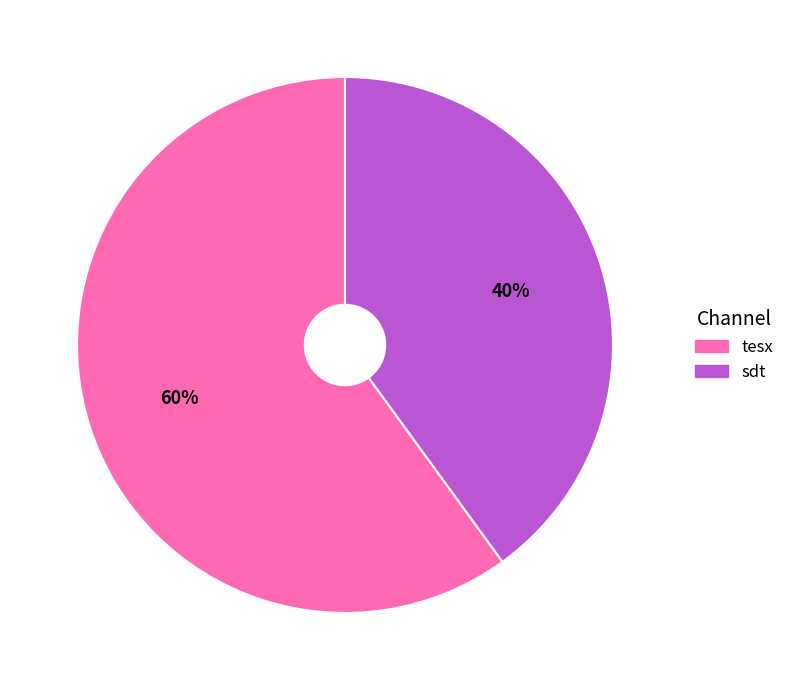

How many slices are in this pie chart?

2